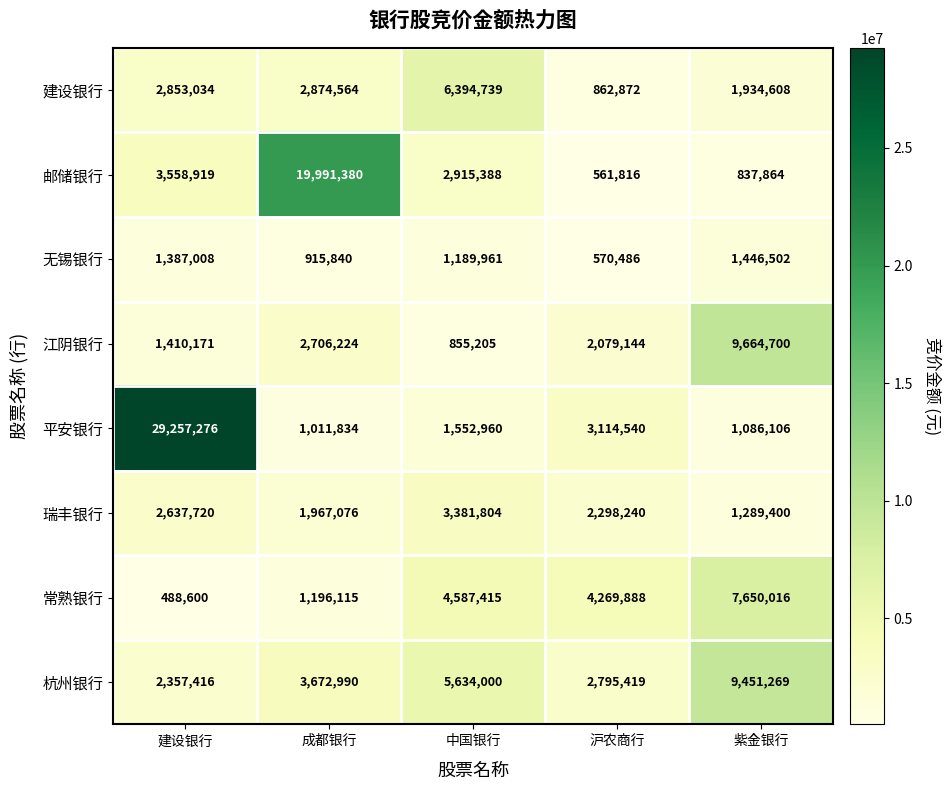

What is the average value of the 建设银行 series?

2983963